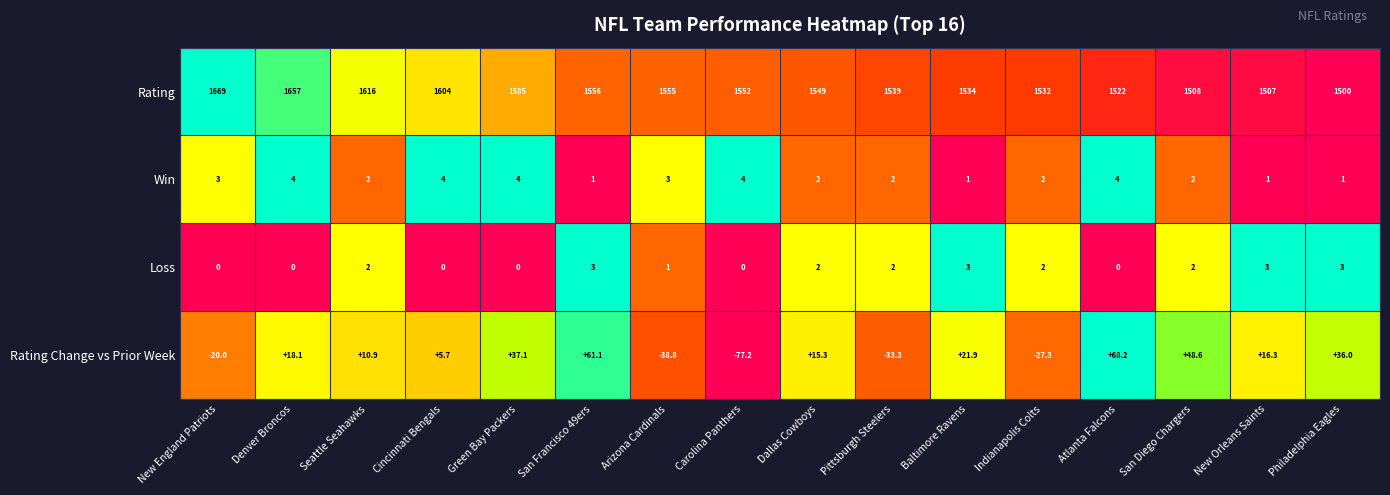

The Win series shows 3.0 at New England Patriots. True or false?

True